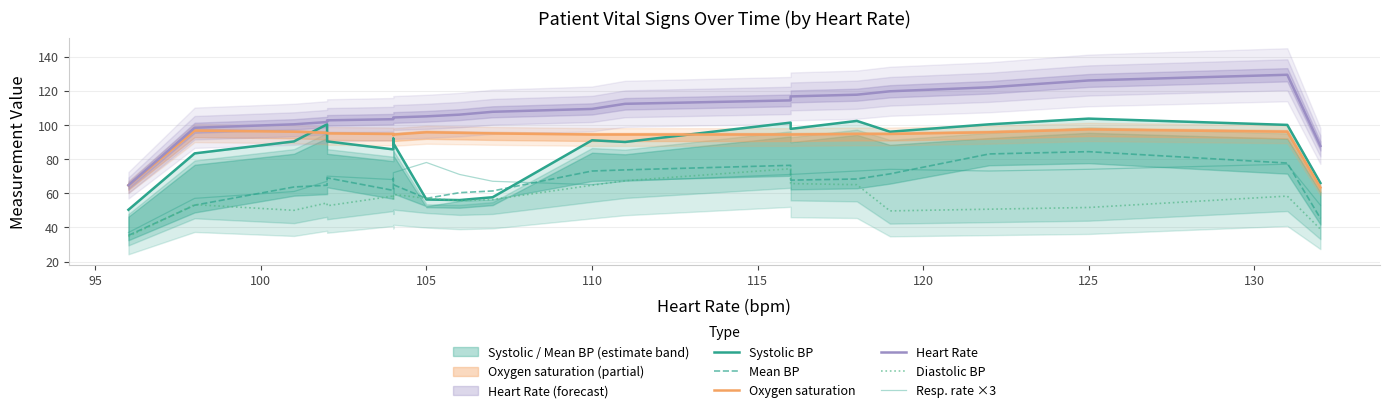

The value of Mean BP at 105 is 112.9. True or false?

False